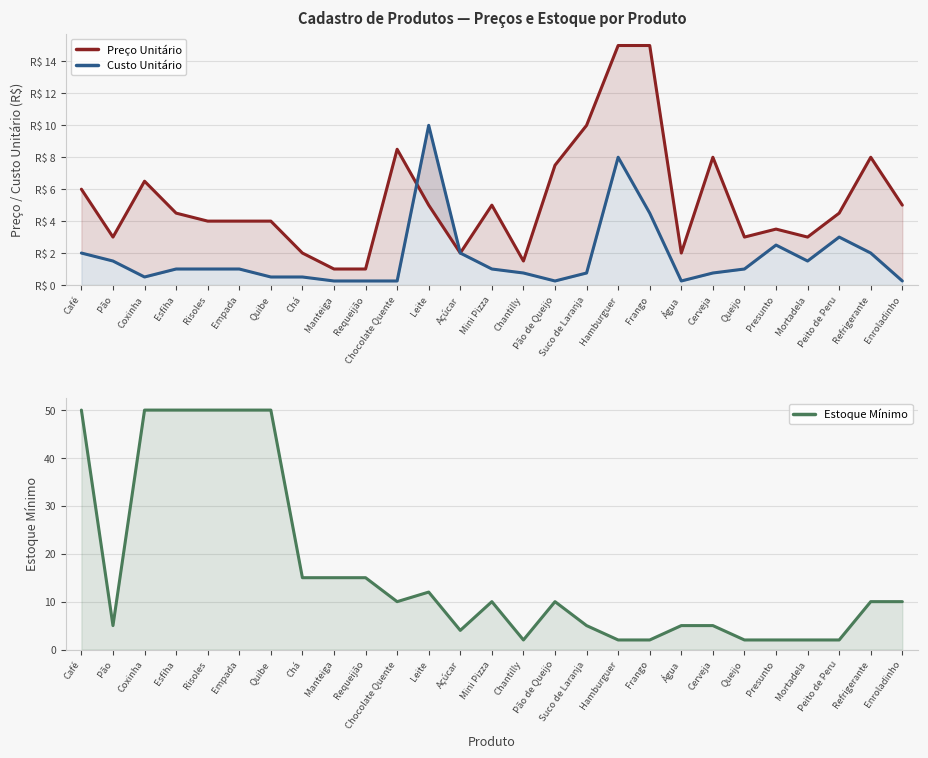

How many interior local valleys does the Estoque Mínimo series have?

4